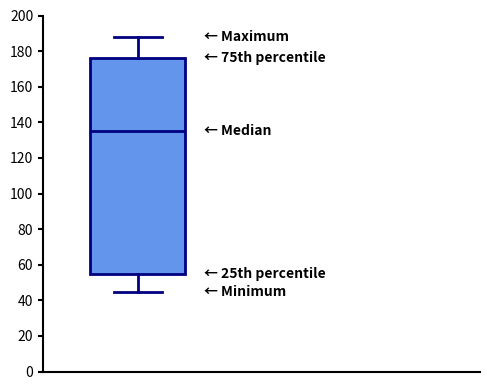

Transcribe this box plot: give where the median line is, the range the box spans, and where the two whiskers end, as read against the y-axis. The values are not printed on the chart, so give them approximately, as read against the axis.

median 136, box 54 to 176, whiskers 44 to 188